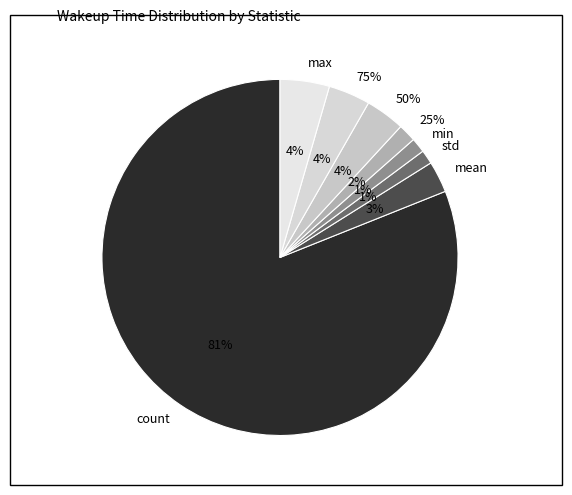

To the nearest percent, what is the difference between the largest and smallest slice percentages?

80%